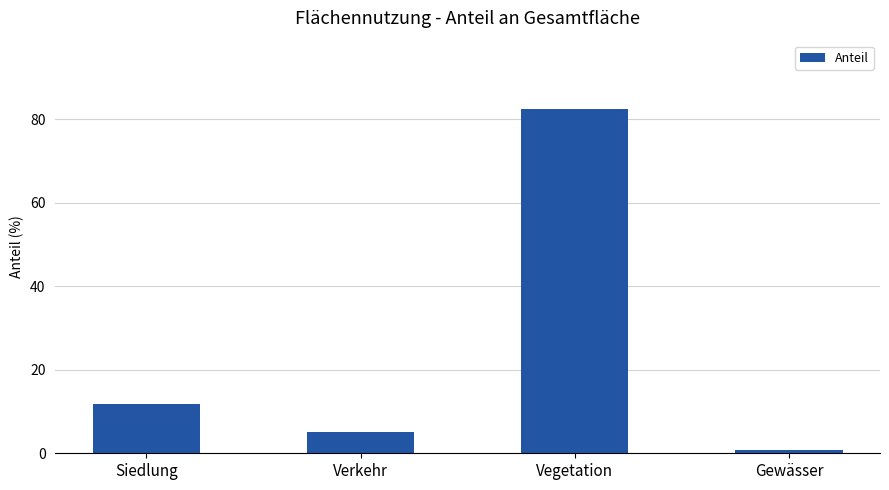

What is the label of the 3rd bar from the left?

Vegetation